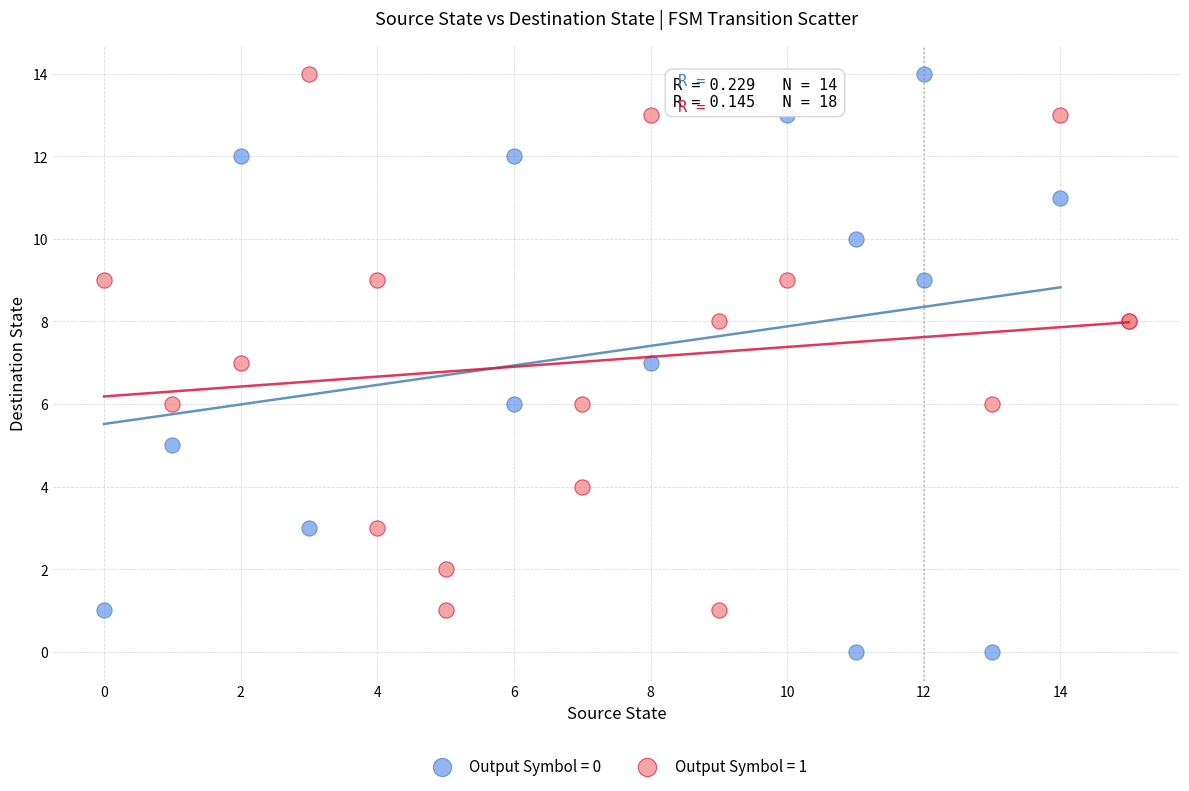

Which series has the widest spread of Y values?

Output Symbol = 0